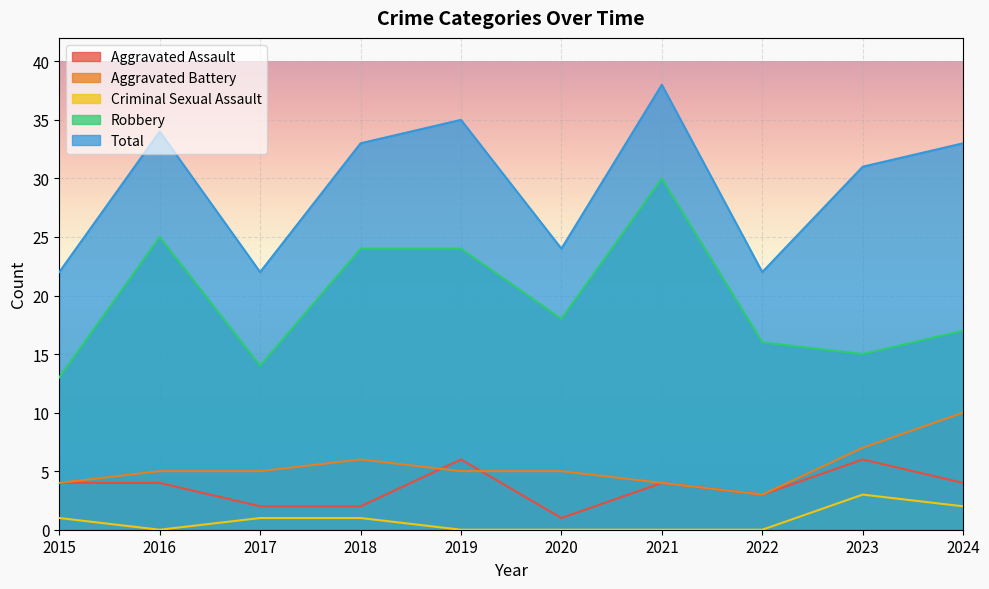

What is the difference between the Criminal Sexual Assault values at 2020 and 2017?

1